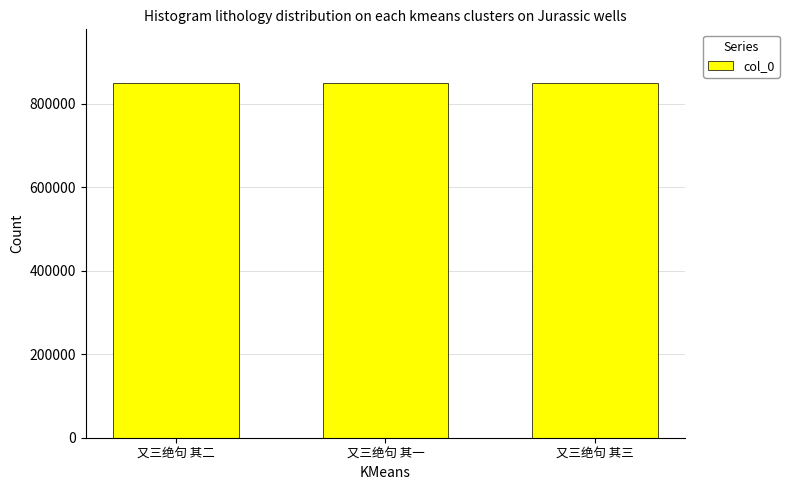

The chart shows a value of 462869 at 又三绝句 其二. True or false?

False